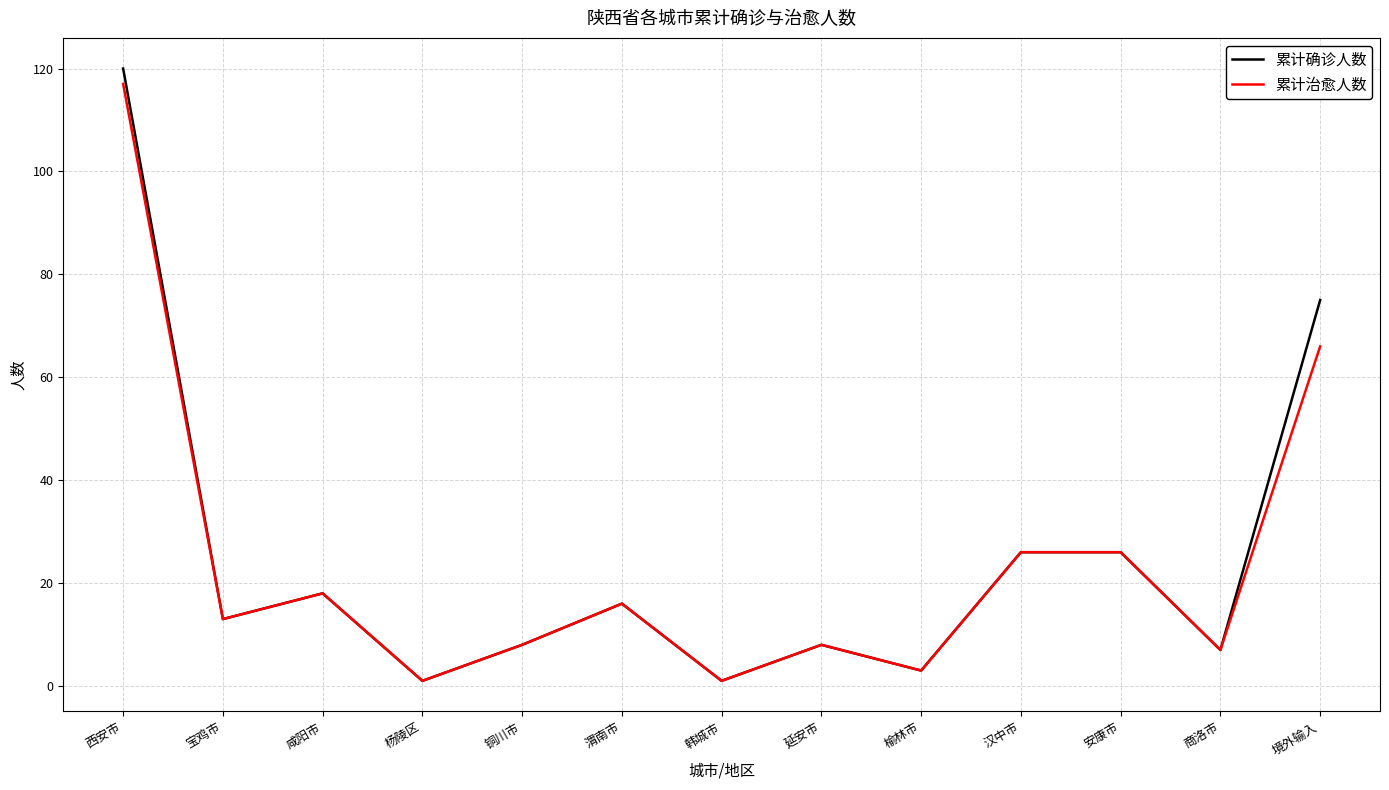

What is the total value across all series at 延安市?

16